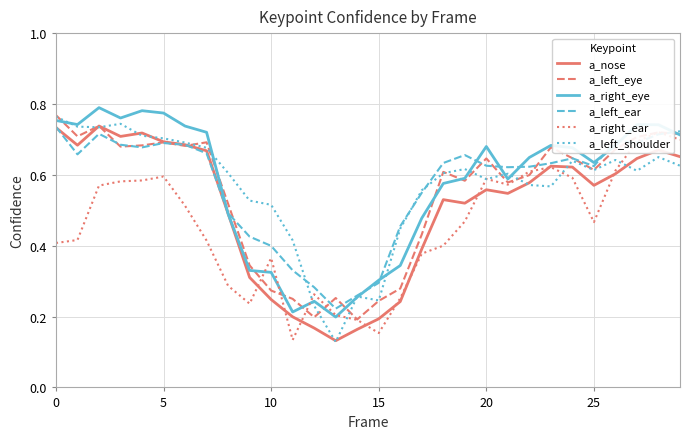

Reading left to right, list all the values displayed in this chart.

a_nose: 0.7	0.7	0.7	0.7	0.7	0.7	0.7	0.7	0.5	0.3	0.2	0.2	0.2	0.1	0.2	0.2	0.2	0.4	0.5	0.5	0.6	0.5	0.6	0.6	0.6	0.6	0.6	0.6	0.7	0.7
a_left_eye: 0.8	0.7	0.7	0.7	0.7	0.7	0.7	0.7	0.5	0.3	0.3	0.2	0.2	0.3	0.2	0.2	0.3	0.4	0.6	0.6	0.6	0.6	0.6	0.7	0.6	0.6	0.7	0.7	0.7	0.7
a_right_eye: 0.8	0.7	0.8	0.8	0.8	0.8	0.7	0.7	0.5	0.3	0.3	0.2	0.2	0.2	0.3	0.3	0.3	0.5	0.6	0.6	0.7	0.6	0.6	0.7	0.7	0.6	0.7	0.7	0.7	0.7
a_left_ear: 0.7	0.7	0.7	0.7	0.7	0.7	0.7	0.7	0.5	0.4	0.4	0.3	0.3	0.2	0.3	0.3	0.5	0.5	0.6	0.7	0.6	0.6	0.6	0.6	0.6	0.6	0.7	0.7	0.7	0.7
a_right_ear: 0.4	0.4	0.6	0.6	0.6	0.6	0.5	0.4	0.3	0.2	0.4	0.1	0.3	0.2	0.2	0.2	0.3	0.4	0.4	0.5	0.6	0.6	0.6	0.6	0.6	0.5	0.6	0.7	0.7	0.7
a_left_shoulder: 0.8	0.7	0.7	0.7	0.7	0.7	0.7	0.7	0.6	0.5	0.5	0.4	0.2	0.1	0.3	0.2	0.4	0.6	0.6	0.6	0.6	0.6	0.6	0.6	0.6	0.6	0.6	0.6	0.7	0.6